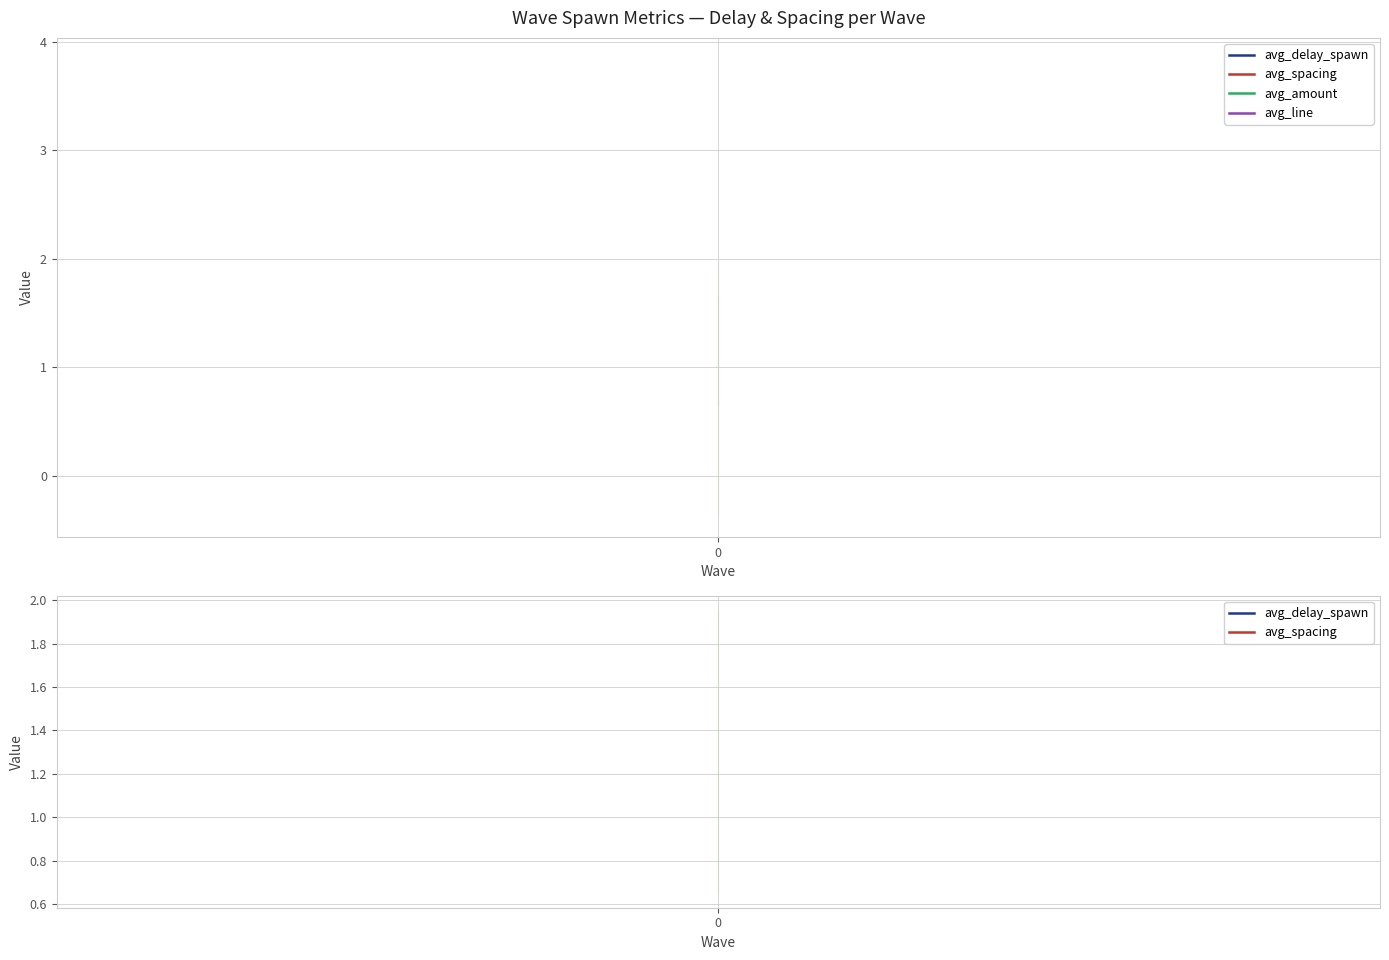

Which series has the largest range (max minus min)?

avg_line